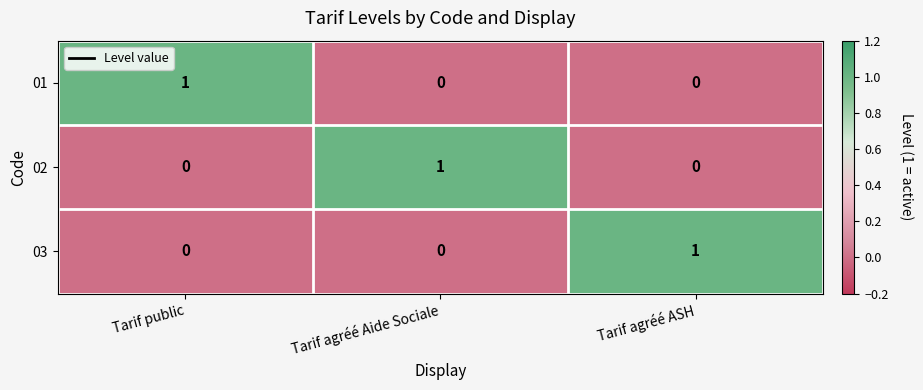

Reading right to left, list all the values displayed in this chart.

01: Tarif agréé ASH=0	Tarif agréé Aide Sociale=0	Tarif public=1
02: Tarif agréé ASH=0	Tarif agréé Aide Sociale=1	Tarif public=0
03: Tarif agréé ASH=1	Tarif agréé Aide Sociale=0	Tarif public=0